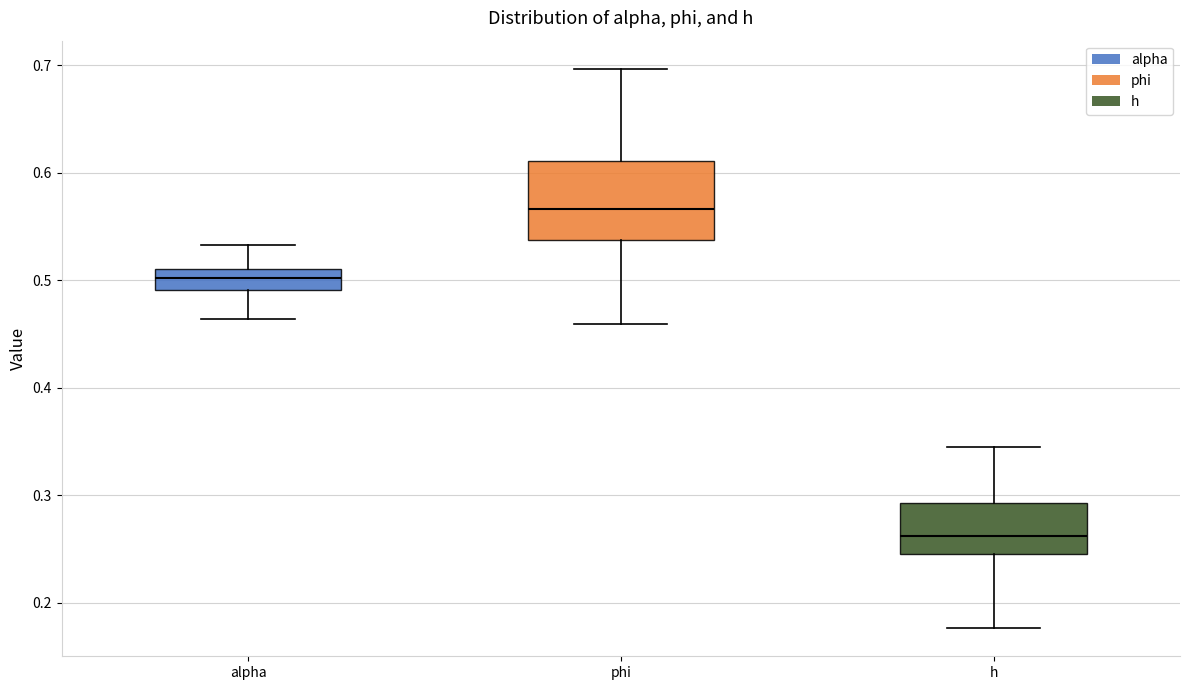

Where is the lower edge of the box for h on the y-axis? The values are not printed on the chart, so give them approximately, as read against the axis.

0.25